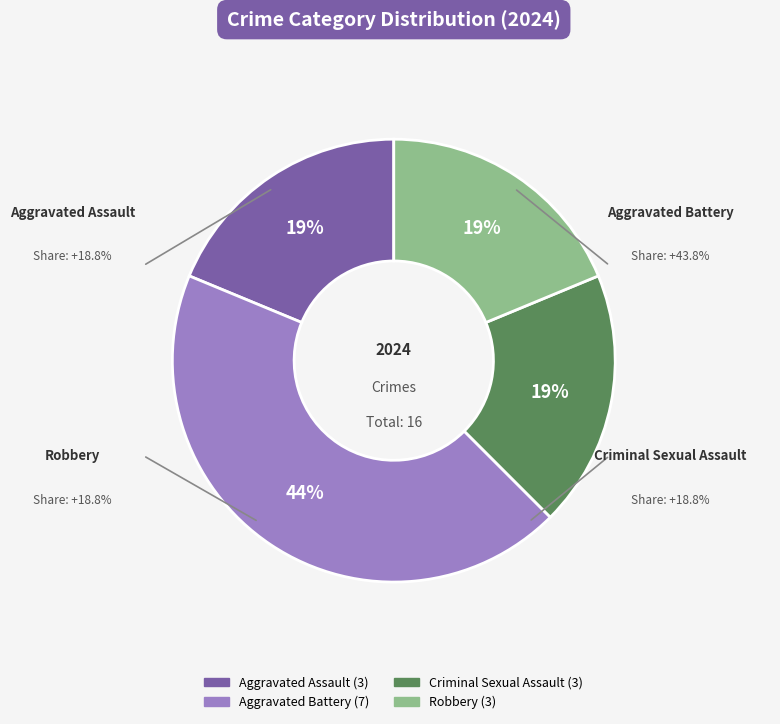

To the nearest percent, what is the average slice percentage?

25%